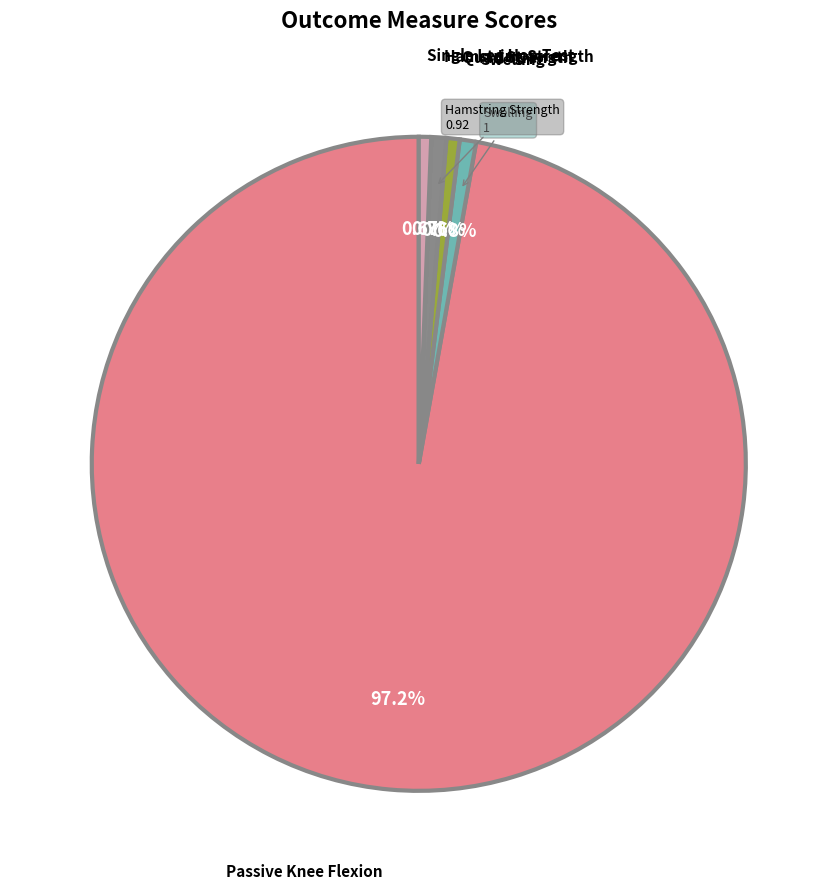

Count the number of slices in the pie.

5